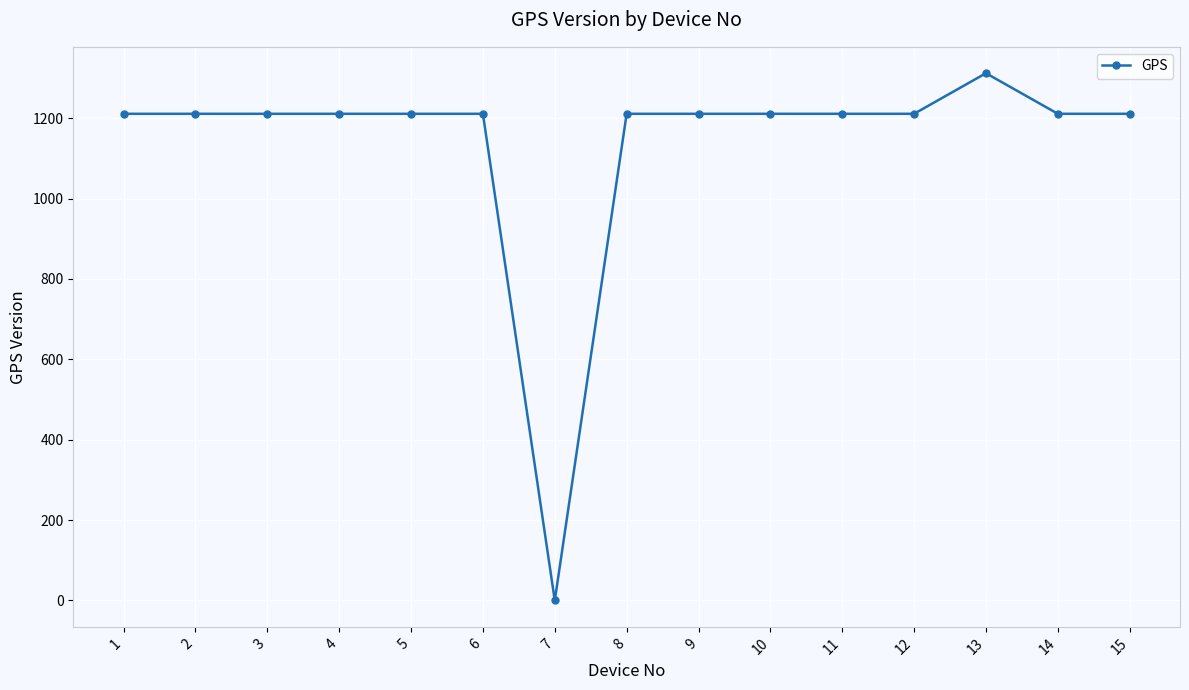

Which category has the lowest value across all series?

7